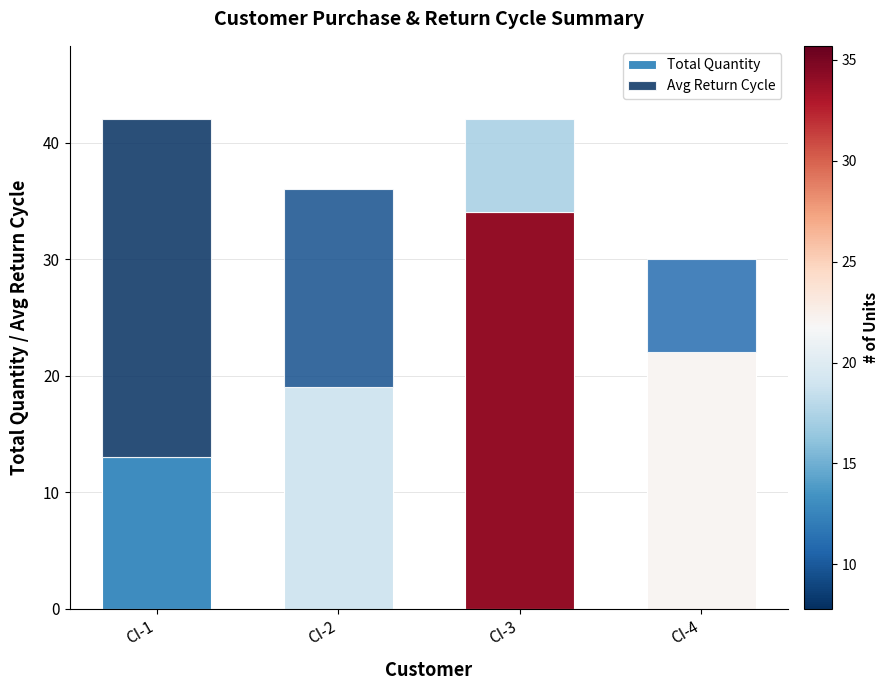

Reading left to right, list the values for the Total Quantity series.

CI-1=13	CI-2=19	CI-3=34	CI-4=22